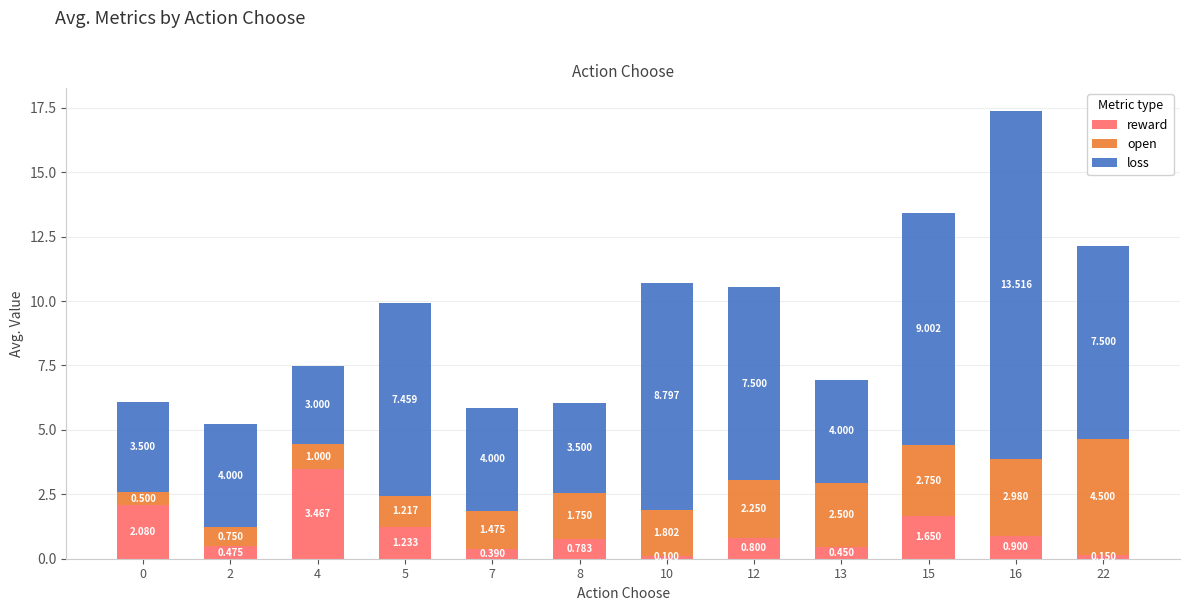

What is the value of the reward bar at the 6th from the left?

0.8